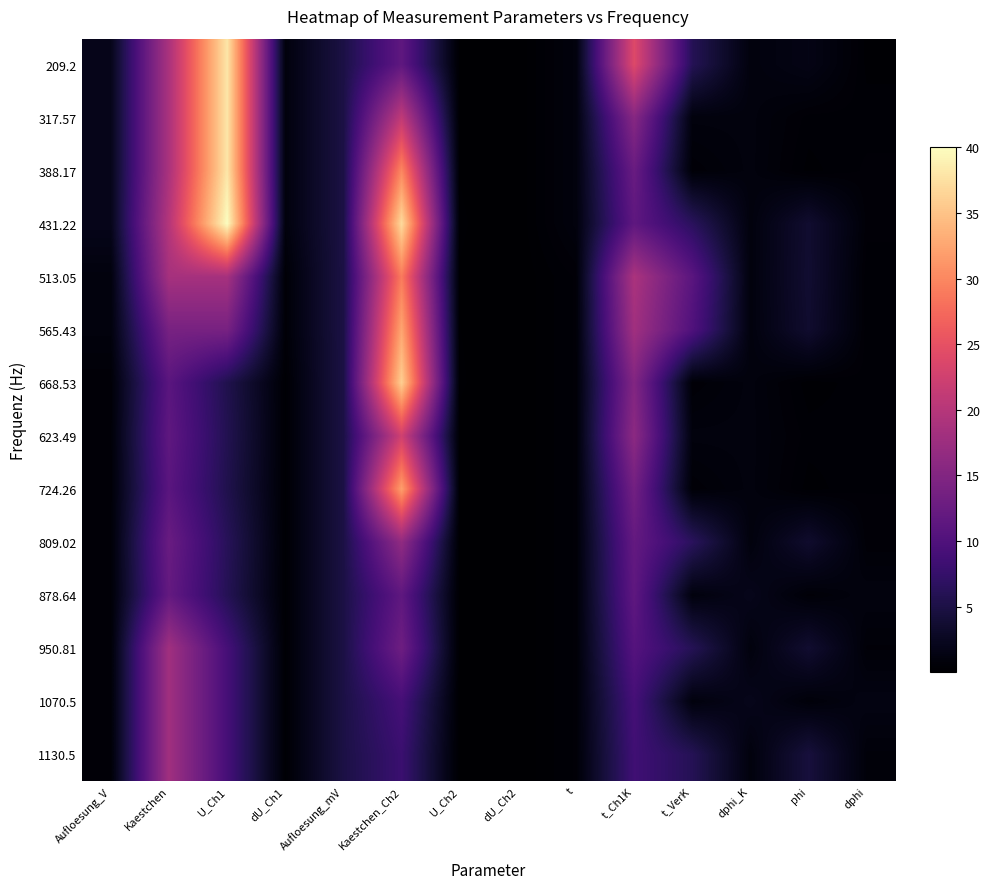

At Kaestchen, list the series in order from smallest to largest.

668.53, 724.26, 623.49, 878.64, 809.02, 565.43, 950.81, 1070.5, 1130.5, 513.05, 209.2, 317.57, 388.17, 431.22